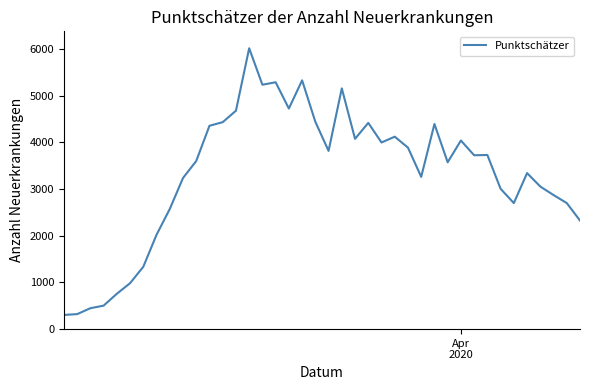

What is the greatest value displayed?

6016